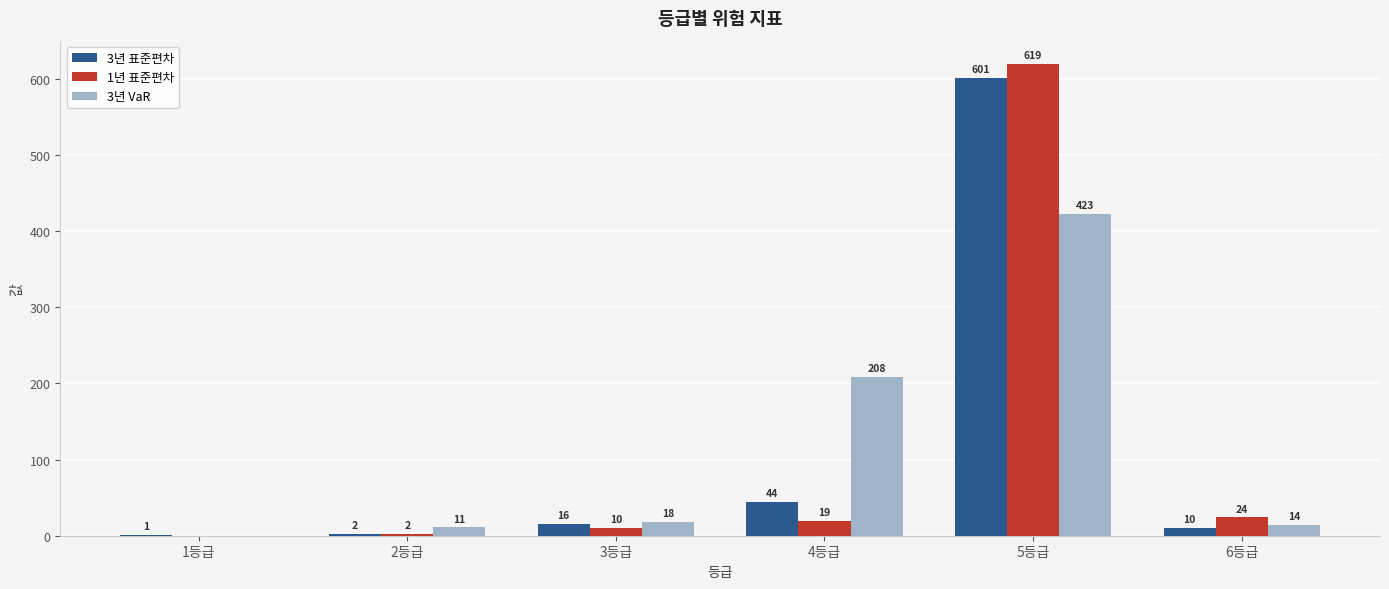

What is the sum of all 3년 VaR values?

674